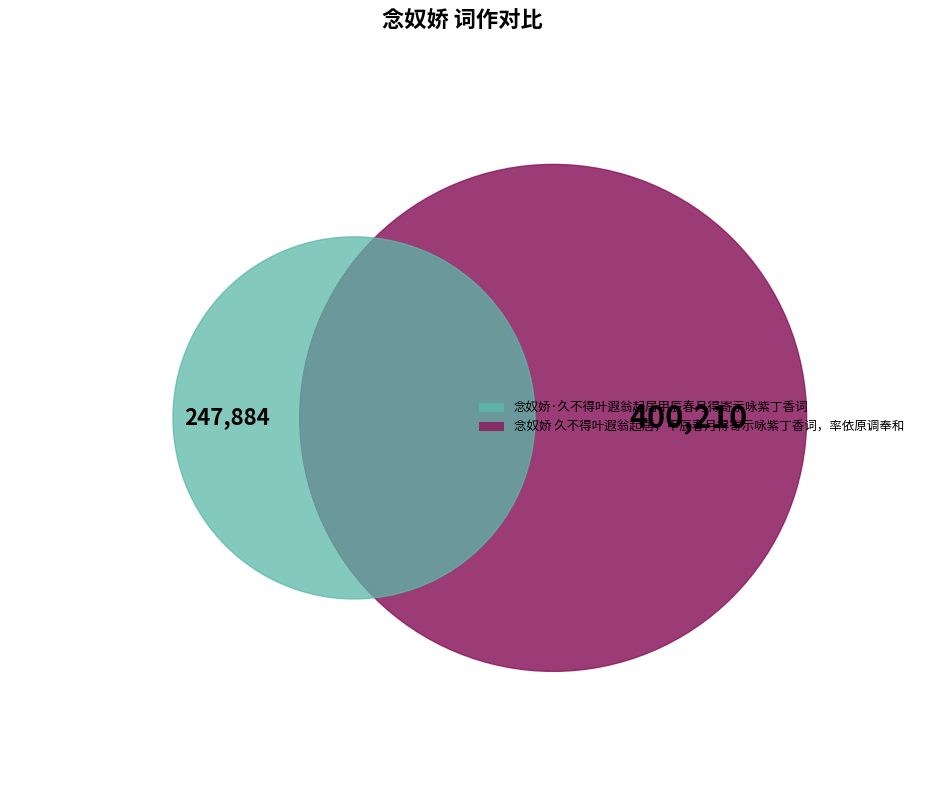

Does 念奴娇 久不得叶遐翁起居，甲辰春月得寄示咏紫丁香词，率依原调奉和 account for over 50% of the chart?

Yes